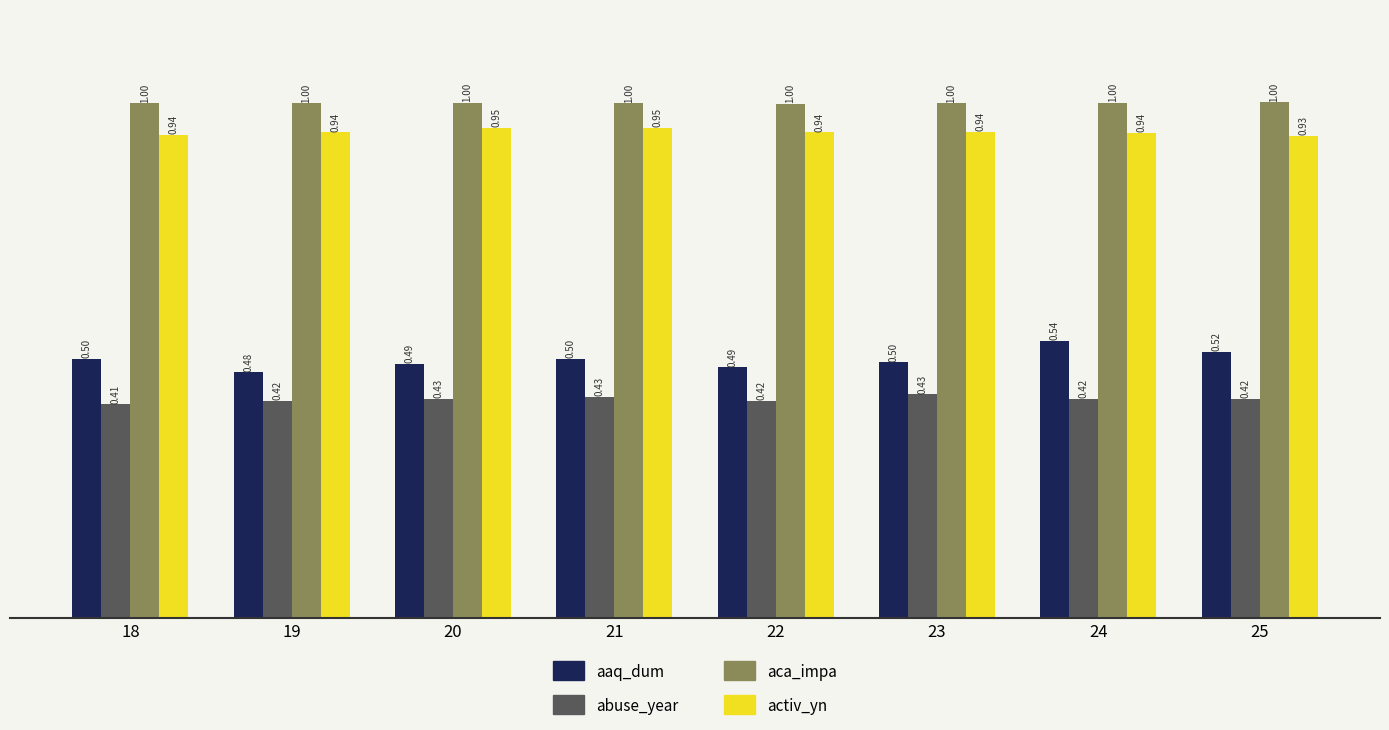

What are all the series names shown in the legend?

aaq_dum, abuse_year, aca_impa, activ_yn